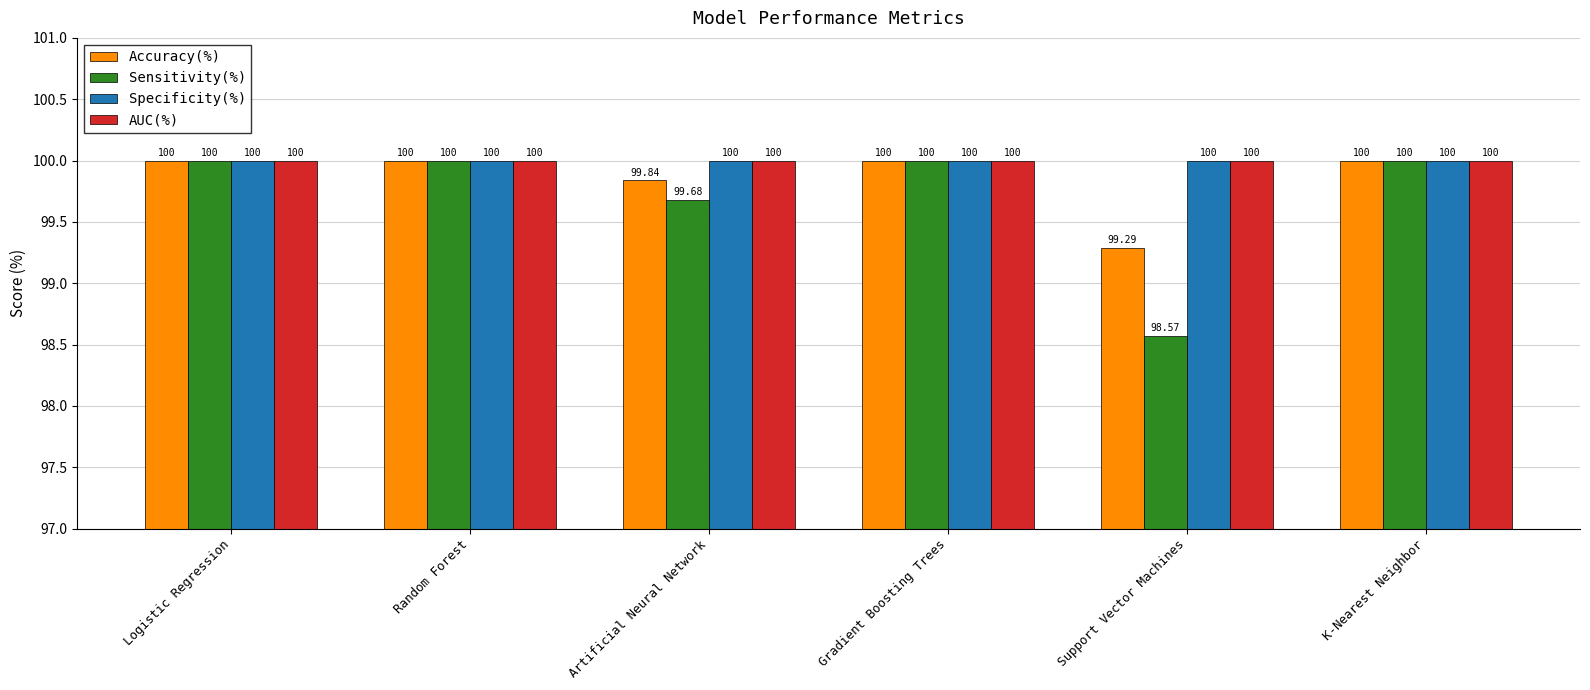

What is the total value across all series at K-Nearest Neighbor?

400.0